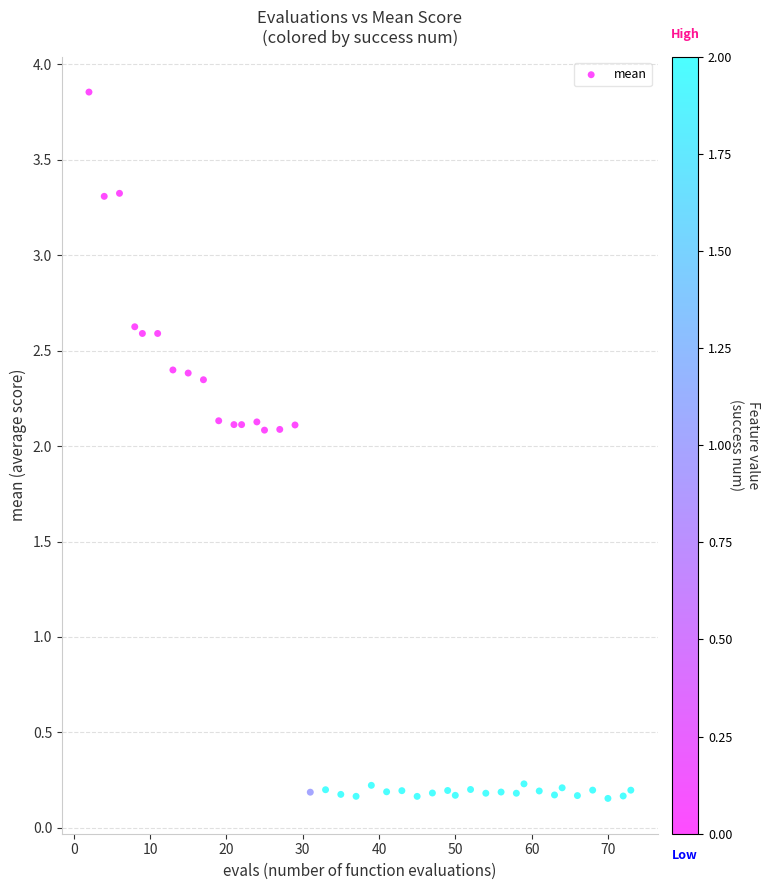

What is the range of X values (max minus min)?

71.0